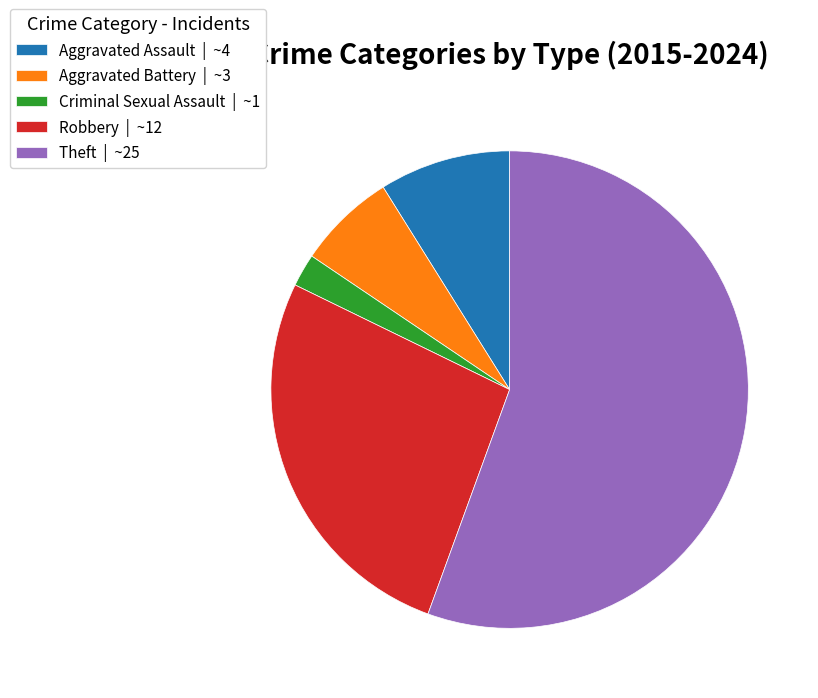

What is the largest slice in the pie chart?

Theft